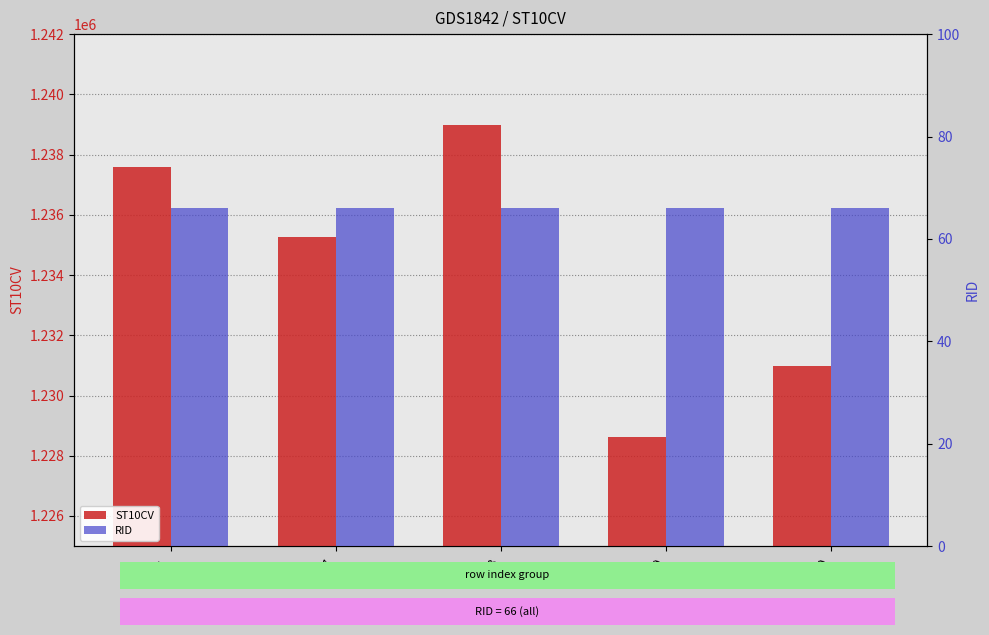

What is the maximum value shown in the chart?

1238990